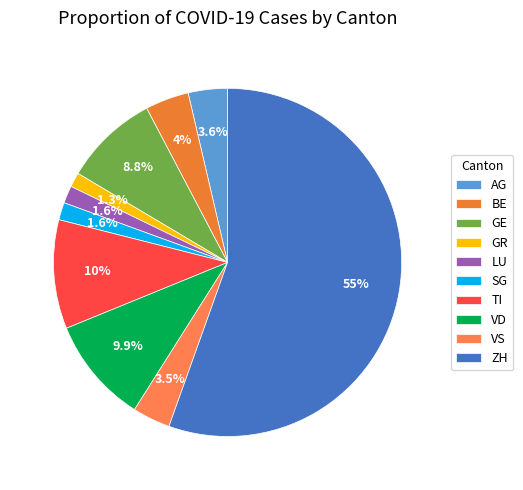

Which category has the smallest portion of the pie?

GR